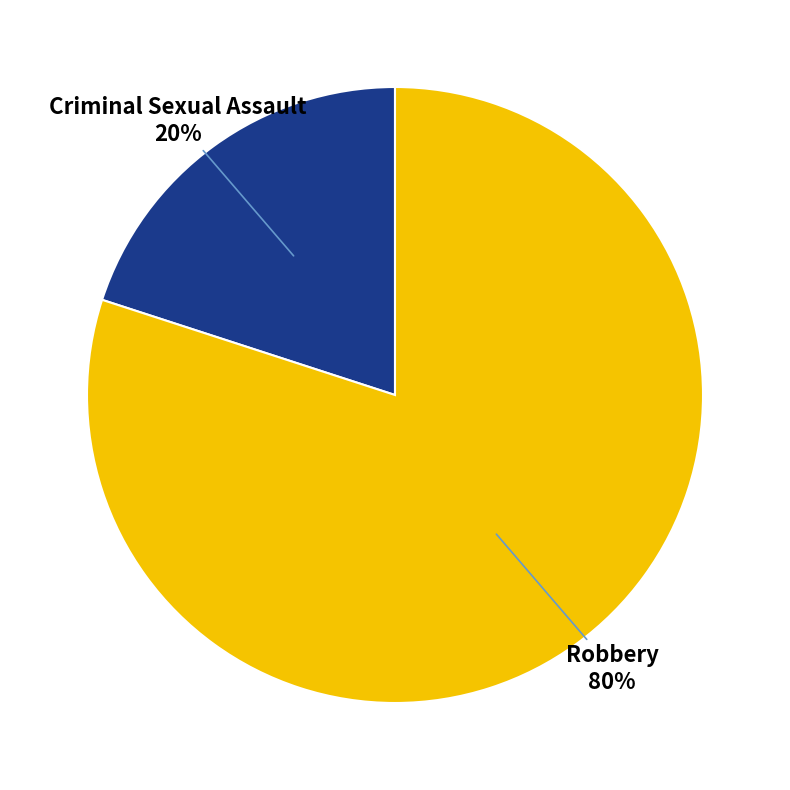

Which has a higher value, Robbery or Criminal Sexual Assault?

Robbery